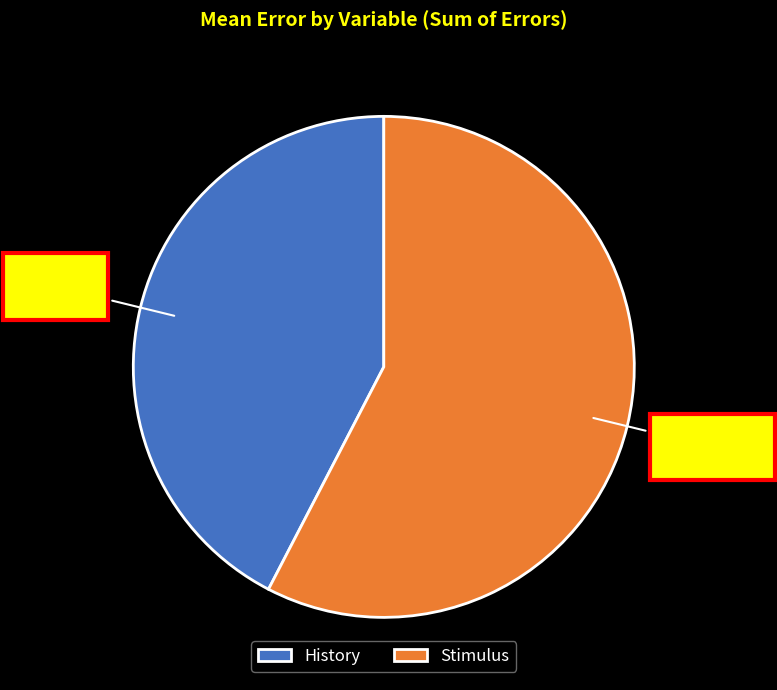

Rank the categories by value from lowest to highest.

History, Stimulus